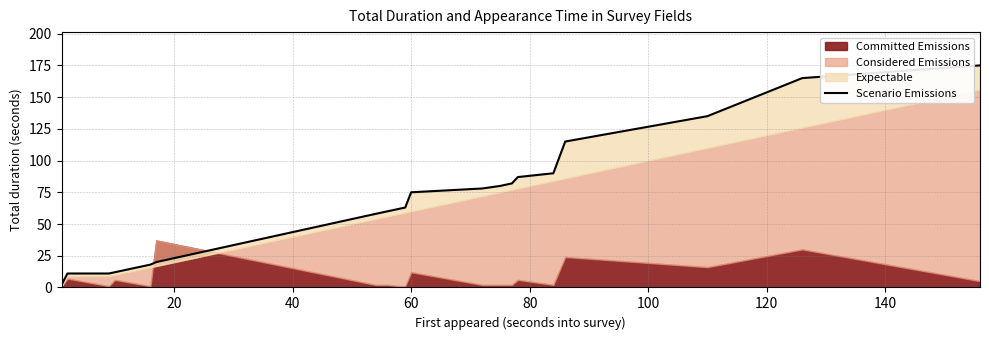

What is the smallest value displayed?

2